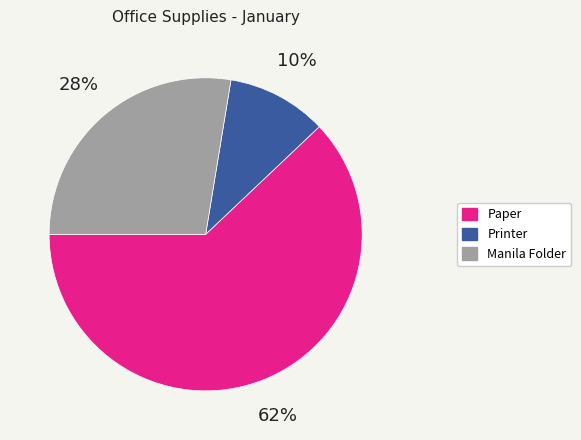

How many slices are in this pie chart?

3